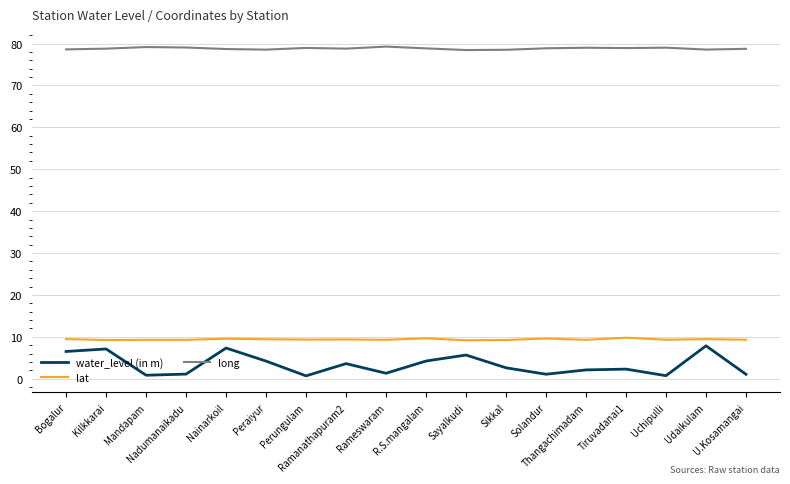

How many distinct data groups are displayed?

3